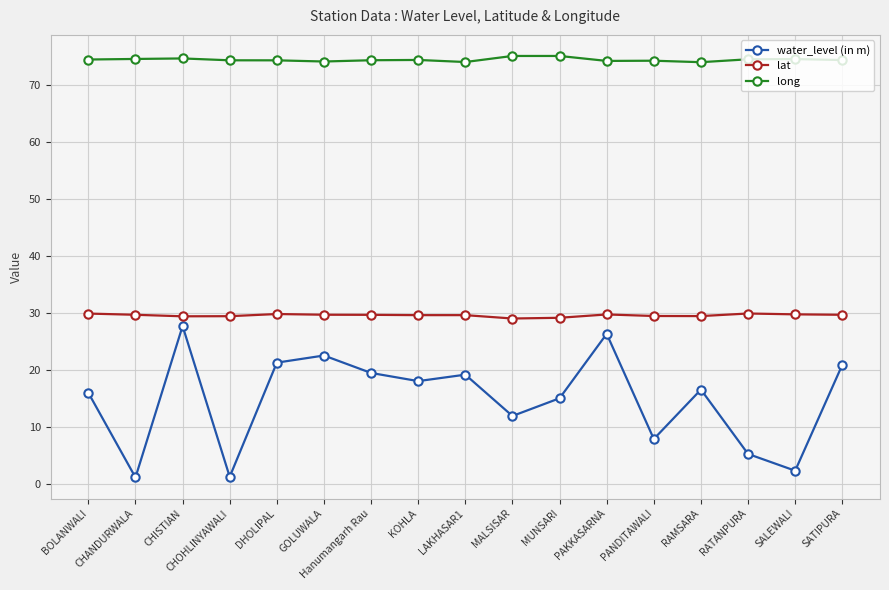

True or false: water_level (in m) has more than 0 points higher than both neighbors.

True